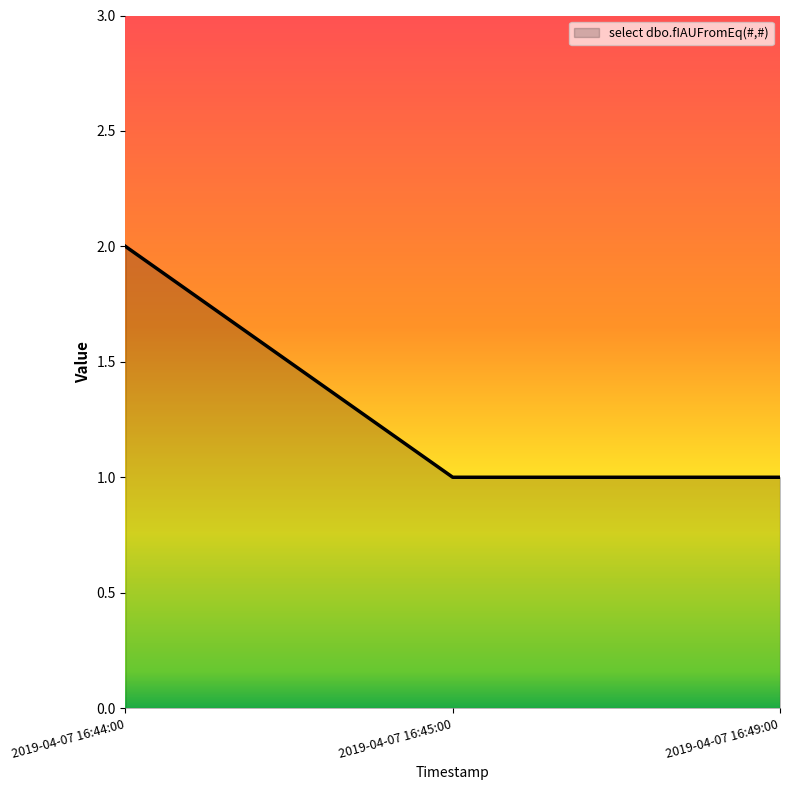

How many values are between 1 and 2?

3